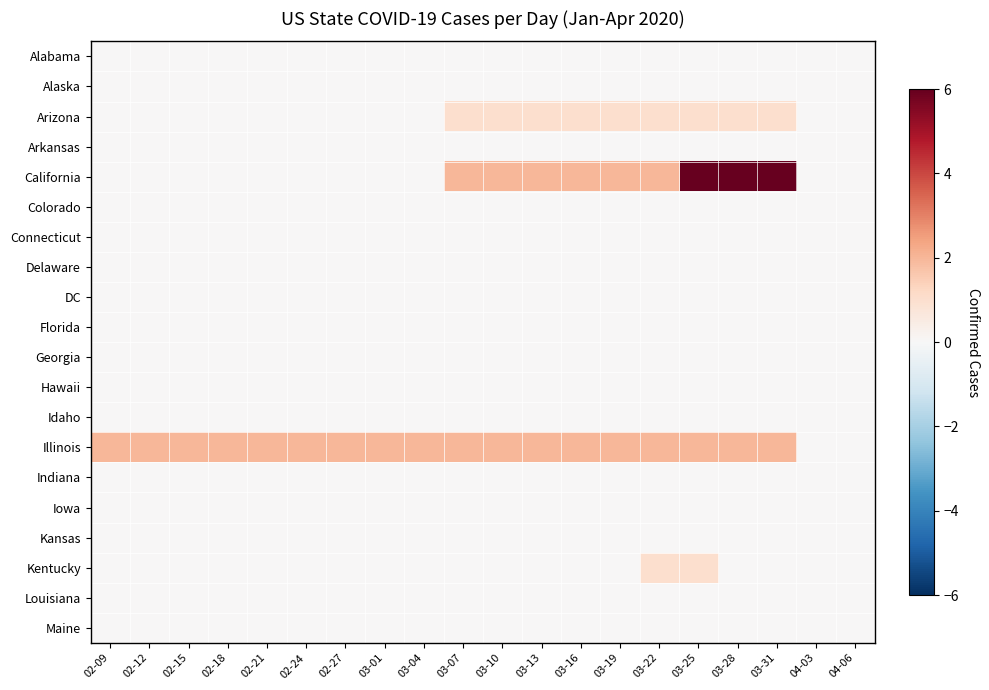

Reading right to left, extract all data points from this chart.

Alabama: 04-06=0	04-03=0	03-31=0	03-28=0	03-25=0	03-22=0	03-19=0	03-16=0	03-13=0	03-10=0	03-07=0	03-04=0	03-01=0	02-27=0	02-24=0	02-21=0	02-18=0	02-15=0	02-12=0	02-09=0
Alaska: 04-06=0	04-03=0	03-31=0	03-28=0	03-25=0	03-22=0	03-19=0	03-16=0	03-13=0	03-10=0	03-07=0	03-04=0	03-01=0	02-27=0	02-24=0	02-21=0	02-18=0	02-15=0	02-12=0	02-09=0
Arizona: 04-06=0	04-03=0	03-31=1	03-28=1	03-25=1	03-22=1	03-19=1	03-16=1	03-13=1	03-10=1	03-07=1	03-04=0	03-01=0	02-27=0	02-24=0	02-21=0	02-18=0	02-15=0	02-12=0	02-09=0
Arkansas: 04-06=0	04-03=0	03-31=0	03-28=0	03-25=0	03-22=0	03-19=0	03-16=0	03-13=0	03-10=0	03-07=0	03-04=0	03-01=0	02-27=0	02-24=0	02-21=0	02-18=0	02-15=0	02-12=0	02-09=0
California: 04-06=0	04-03=0	03-31=6	03-28=6	03-25=6	03-22=2	03-19=2	03-16=2	03-13=2	03-10=2	03-07=2	03-04=0	03-01=0	02-27=0	02-24=0	02-21=0	02-18=0	02-15=0	02-12=0	02-09=0
Colorado: 04-06=0	04-03=0	03-31=0	03-28=0	03-25=0	03-22=0	03-19=0	03-16=0	03-13=0	03-10=0	03-07=0	03-04=0	03-01=0	02-27=0	02-24=0	02-21=0	02-18=0	02-15=0	02-12=0	02-09=0
Connecticut: 04-06=0	04-03=0	03-31=0	03-28=0	03-25=0	03-22=0	03-19=0	03-16=0	03-13=0	03-10=0	03-07=0	03-04=0	03-01=0	02-27=0	02-24=0	02-21=0	02-18=0	02-15=0	02-12=0	02-09=0
Delaware: 04-06=0	04-03=0	03-31=0	03-28=0	03-25=0	03-22=0	03-19=0	03-16=0	03-13=0	03-10=0	03-07=0	03-04=0	03-01=0	02-27=0	02-24=0	02-21=0	02-18=0	02-15=0	02-12=0	02-09=0
DC: 04-06=0	04-03=0	03-31=0	03-28=0	03-25=0	03-22=0	03-19=0	03-16=0	03-13=0	03-10=0	03-07=0	03-04=0	03-01=0	02-27=0	02-24=0	02-21=0	02-18=0	02-15=0	02-12=0	02-09=0
Florida: 04-06=0	04-03=0	03-31=0	03-28=0	03-25=0	03-22=0	03-19=0	03-16=0	03-13=0	03-10=0	03-07=0	03-04=0	03-01=0	02-27=0	02-24=0	02-21=0	02-18=0	02-15=0	02-12=0	02-09=0
Georgia: 04-06=0	04-03=0	03-31=0	03-28=0	03-25=0	03-22=0	03-19=0	03-16=0	03-13=0	03-10=0	03-07=0	03-04=0	03-01=0	02-27=0	02-24=0	02-21=0	02-18=0	02-15=0	02-12=0	02-09=0
Hawaii: 04-06=0	04-03=0	03-31=0	03-28=0	03-25=0	03-22=0	03-19=0	03-16=0	03-13=0	03-10=0	03-07=0	03-04=0	03-01=0	02-27=0	02-24=0	02-21=0	02-18=0	02-15=0	02-12=0	02-09=0
Idaho: 04-06=0	04-03=0	03-31=0	03-28=0	03-25=0	03-22=0	03-19=0	03-16=0	03-13=0	03-10=0	03-07=0	03-04=0	03-01=0	02-27=0	02-24=0	02-21=0	02-18=0	02-15=0	02-12=0	02-09=0
Illinois: 04-06=0	04-03=0	03-31=2	03-28=2	03-25=2	03-22=2	03-19=2	03-16=2	03-13=2	03-10=2	03-07=2	03-04=2	03-01=2	02-27=2	02-24=2	02-21=2	02-18=2	02-15=2	02-12=2	02-09=2
Indiana: 04-06=0	04-03=0	03-31=0	03-28=0	03-25=0	03-22=0	03-19=0	03-16=0	03-13=0	03-10=0	03-07=0	03-04=0	03-01=0	02-27=0	02-24=0	02-21=0	02-18=0	02-15=0	02-12=0	02-09=0
Iowa: 04-06=0	04-03=0	03-31=0	03-28=0	03-25=0	03-22=0	03-19=0	03-16=0	03-13=0	03-10=0	03-07=0	03-04=0	03-01=0	02-27=0	02-24=0	02-21=0	02-18=0	02-15=0	02-12=0	02-09=0
Kansas: 04-06=0	04-03=0	03-31=0	03-28=0	03-25=0	03-22=0	03-19=0	03-16=0	03-13=0	03-10=0	03-07=0	03-04=0	03-01=0	02-27=0	02-24=0	02-21=0	02-18=0	02-15=0	02-12=0	02-09=0
Kentucky: 04-06=0	04-03=0	03-31=0	03-28=0	03-25=1	03-22=1	03-19=0	03-16=0	03-13=0	03-10=0	03-07=0	03-04=0	03-01=0	02-27=0	02-24=0	02-21=0	02-18=0	02-15=0	02-12=0	02-09=0
Louisiana: 04-06=0	04-03=0	03-31=0	03-28=0	03-25=0	03-22=0	03-19=0	03-16=0	03-13=0	03-10=0	03-07=0	03-04=0	03-01=0	02-27=0	02-24=0	02-21=0	02-18=0	02-15=0	02-12=0	02-09=0
Maine: 04-06=0	04-03=0	03-31=0	03-28=0	03-25=0	03-22=0	03-19=0	03-16=0	03-13=0	03-10=0	03-07=0	03-04=0	03-01=0	02-27=0	02-24=0	02-21=0	02-18=0	02-15=0	02-12=0	02-09=0